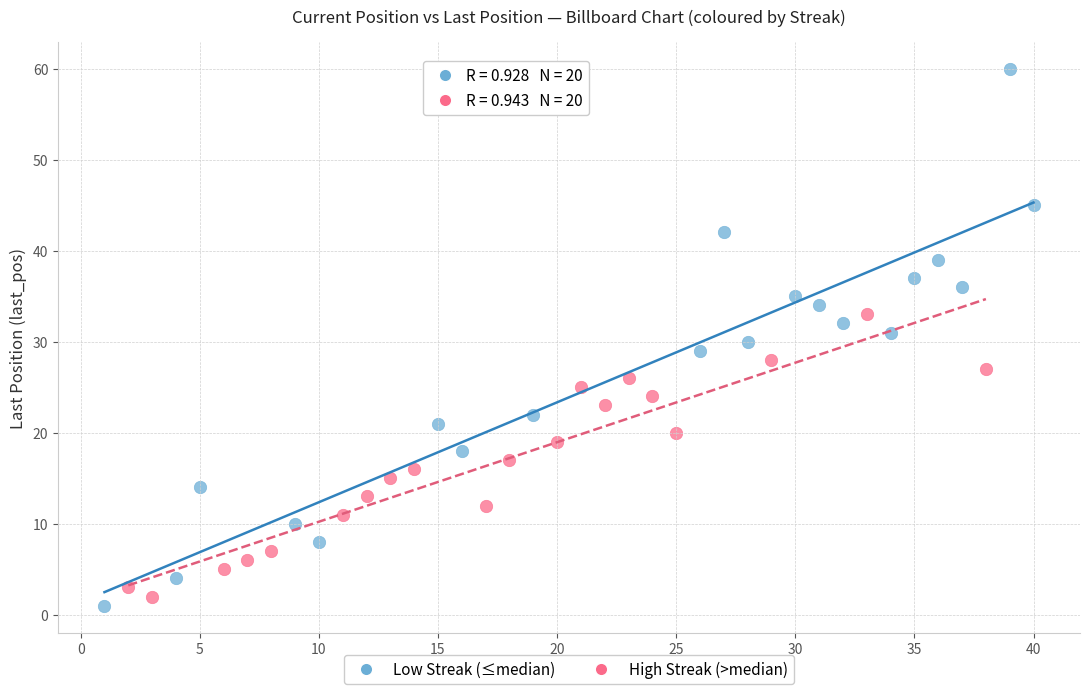

Which series contains the highest Y value?

Low Streak (≤median)